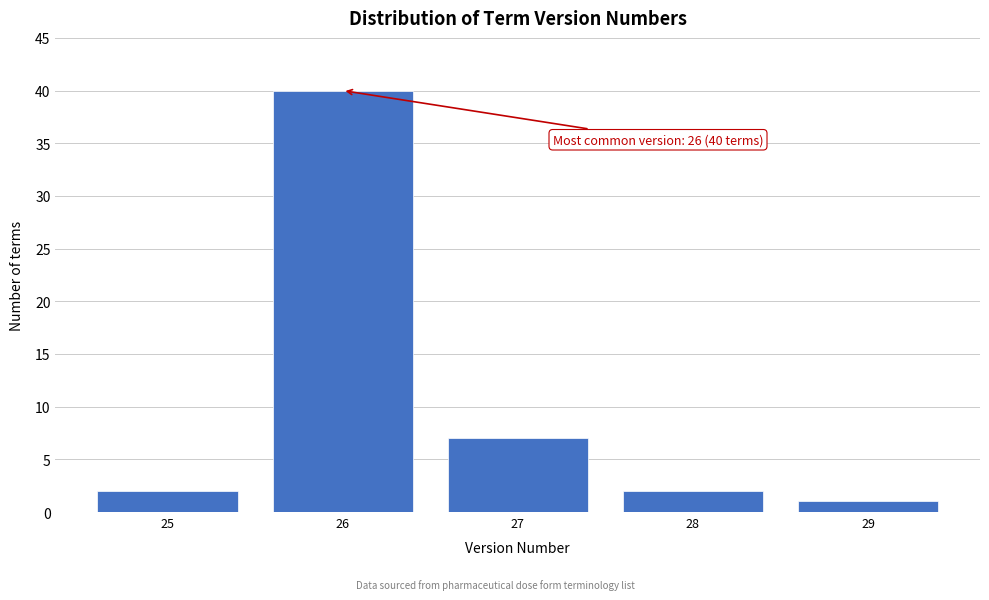

Reading left to right, transcribe all the data shown in this chart.

2	40	7	2	1